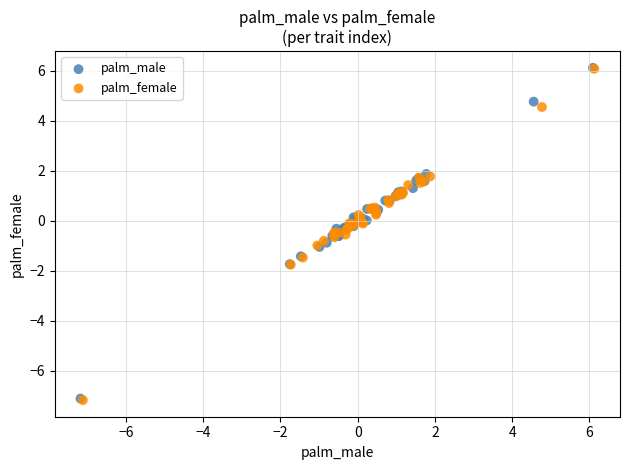

Which series has the widest spread of Y values?

palm_female